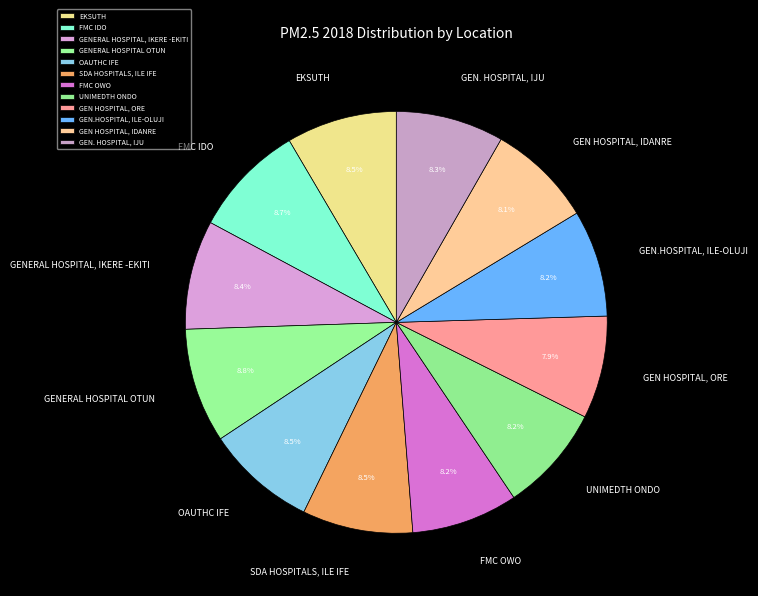

What percentage is the UNIMEDTH ONDO slice, to the nearest percent?

8%